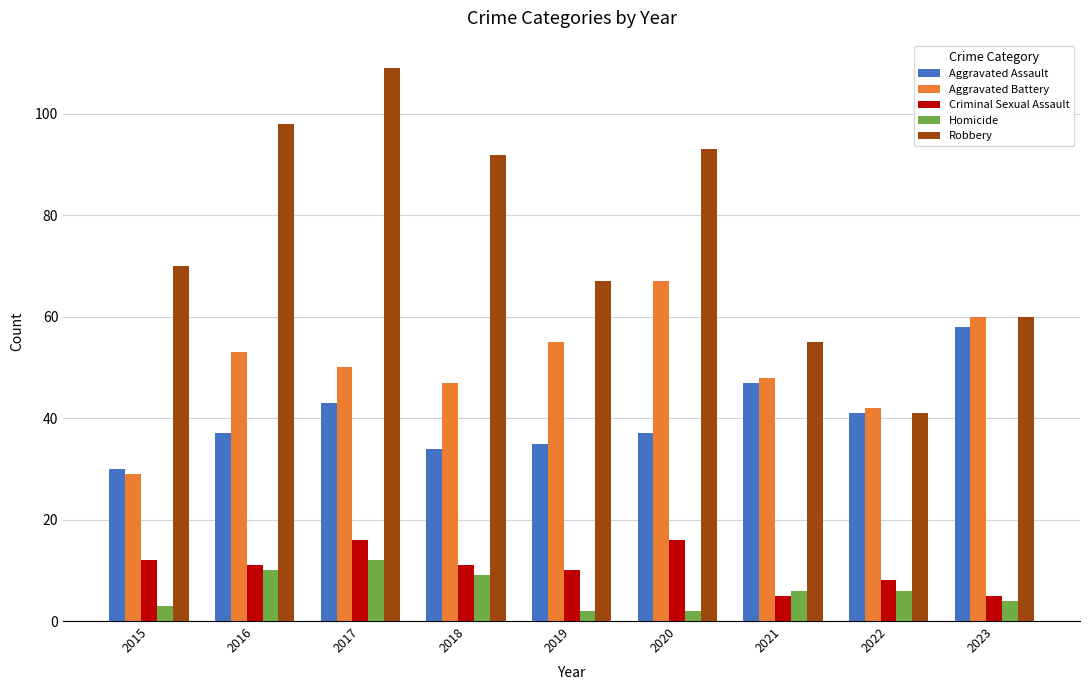

Which series has the largest range (max minus min)?

Robbery